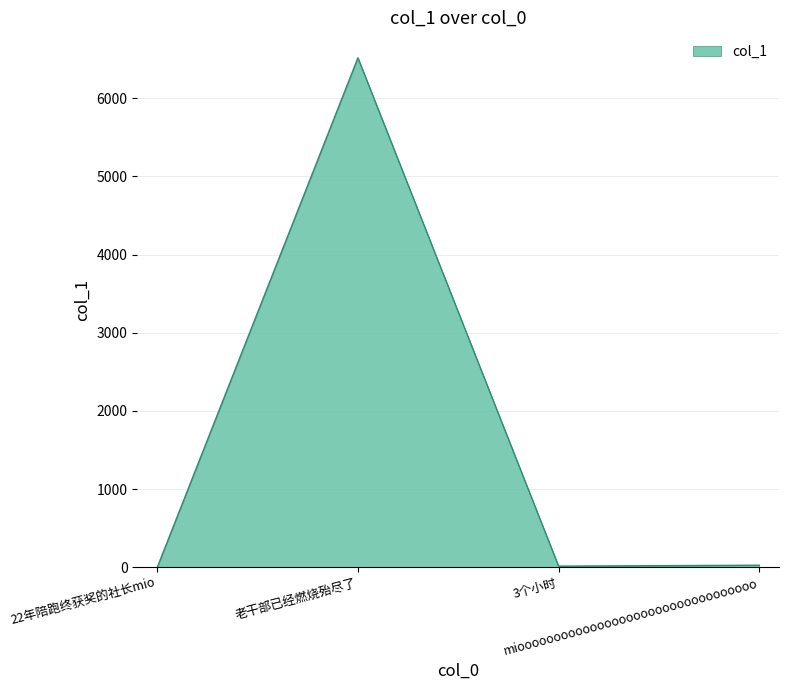

What is the greatest value displayed?

6517.0